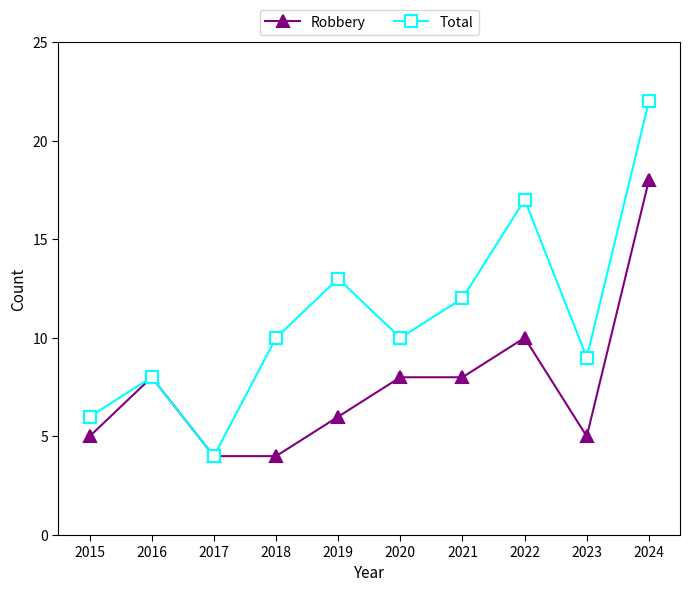

Is this an area chart (filled region under the line)?

No